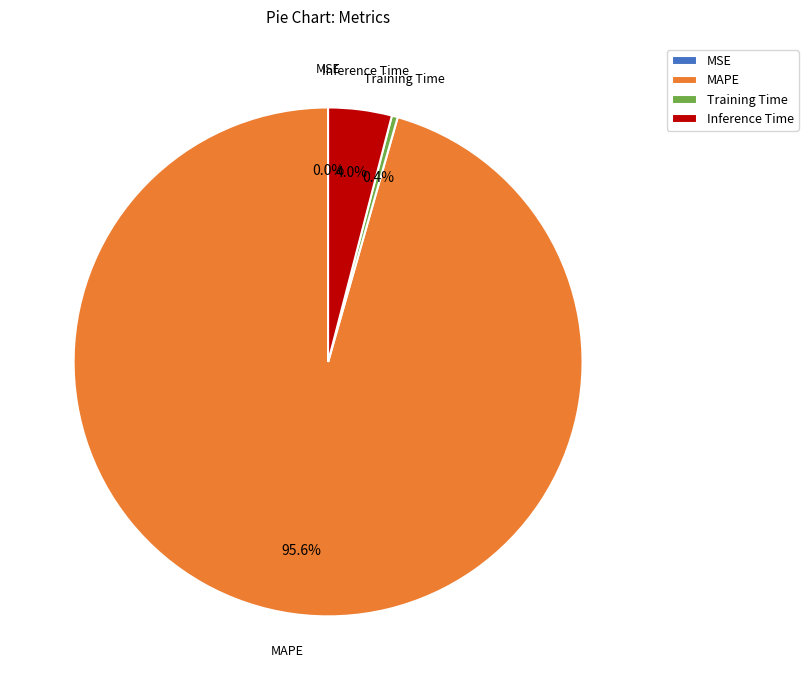

Does any single category account for the majority?

Yes